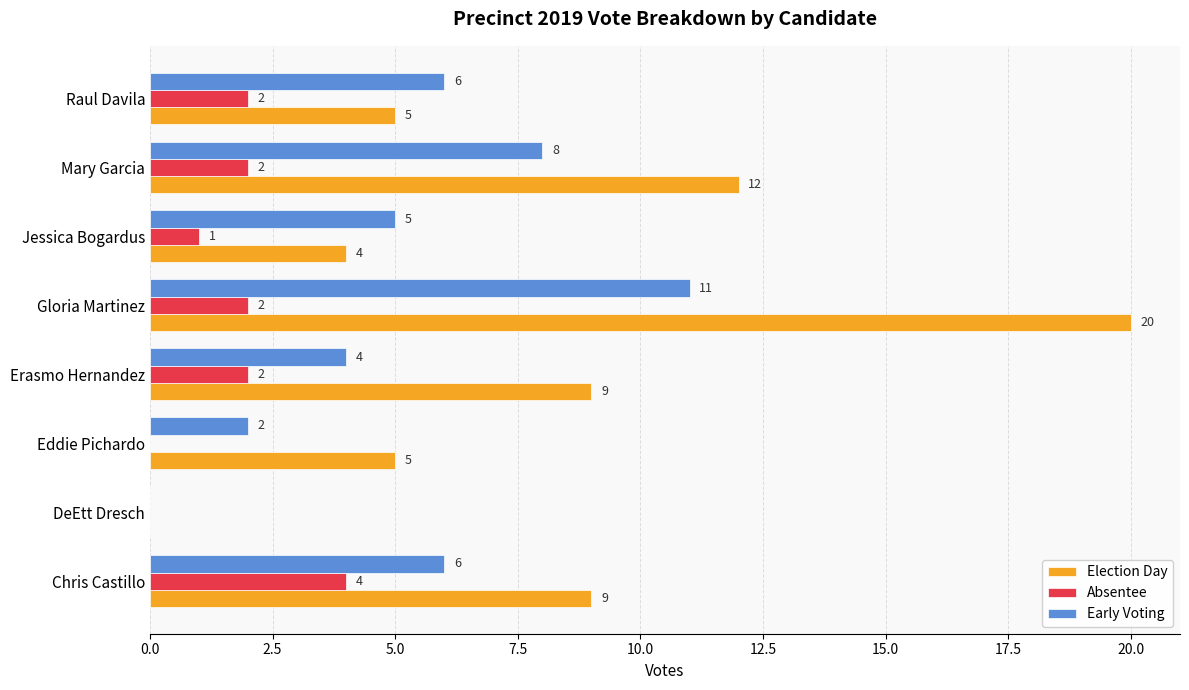

Where is Early Voting nearest to the value 5?

Jessica Bogardus